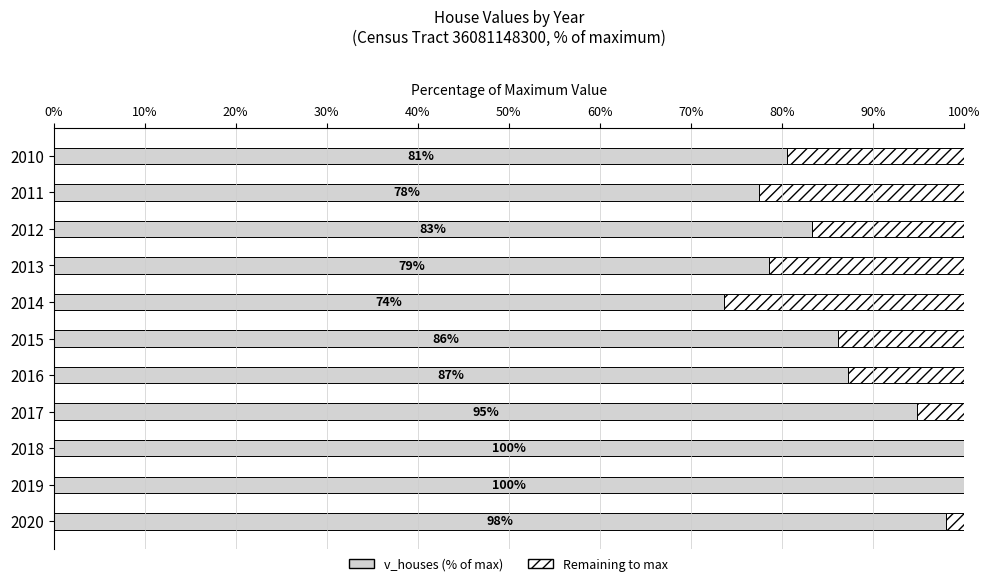

What is the total value across all series at 2011?

100.0